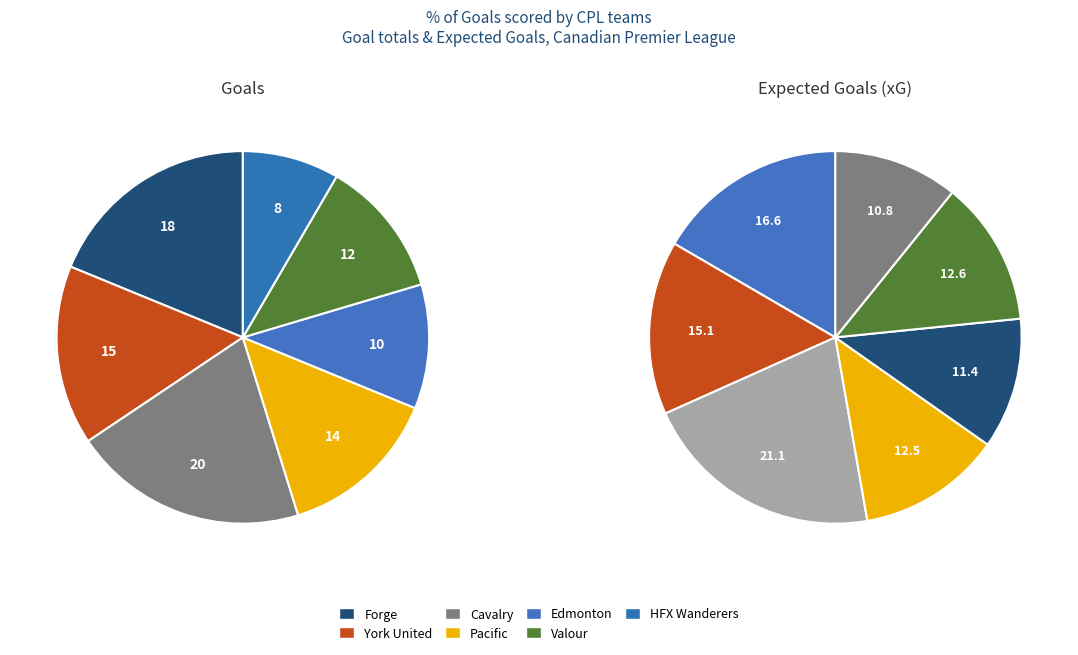

Is it true that Valour is 13% of the pie?

True